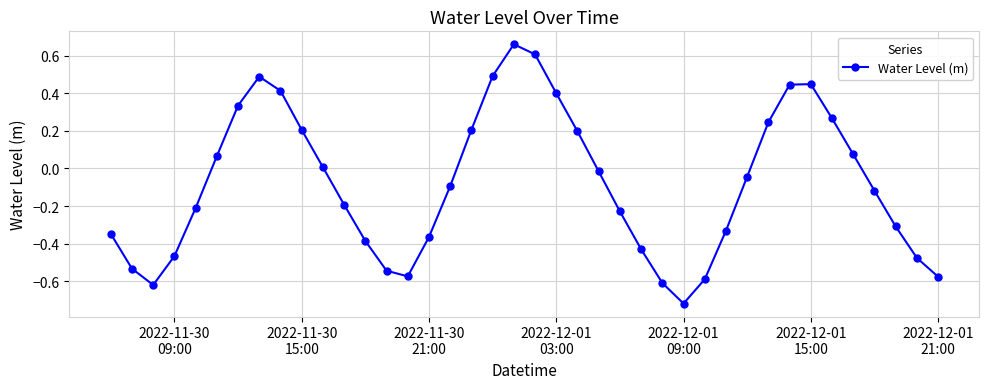

What is the difference between the maximum and minimum values?

1.4